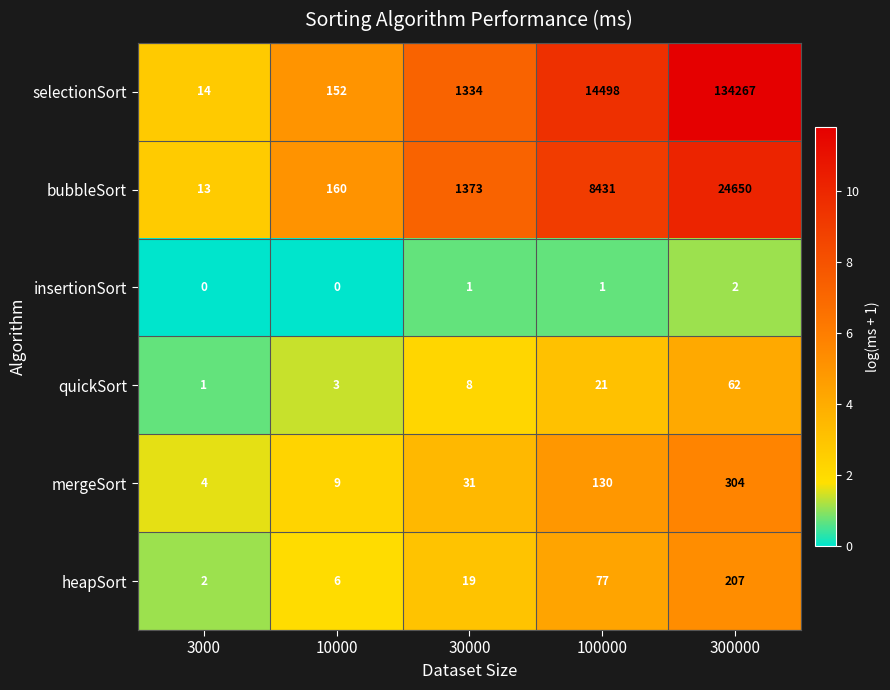

Reading right to left, transcribe all the data shown in this chart.

selectionSort: 300000=134267	100000=14498	30000=1334	10000=152	3000=14
bubbleSort: 300000=24650	100000=8431	30000=1373	10000=160	3000=13
insertionSort: 300000=2	100000=1	30000=1	10000=0	3000=0
quickSort: 300000=62	100000=21	30000=8	10000=3	3000=1
mergeSort: 300000=304	100000=130	30000=31	10000=9	3000=4
heapSort: 300000=207	100000=77	30000=19	10000=6	3000=2